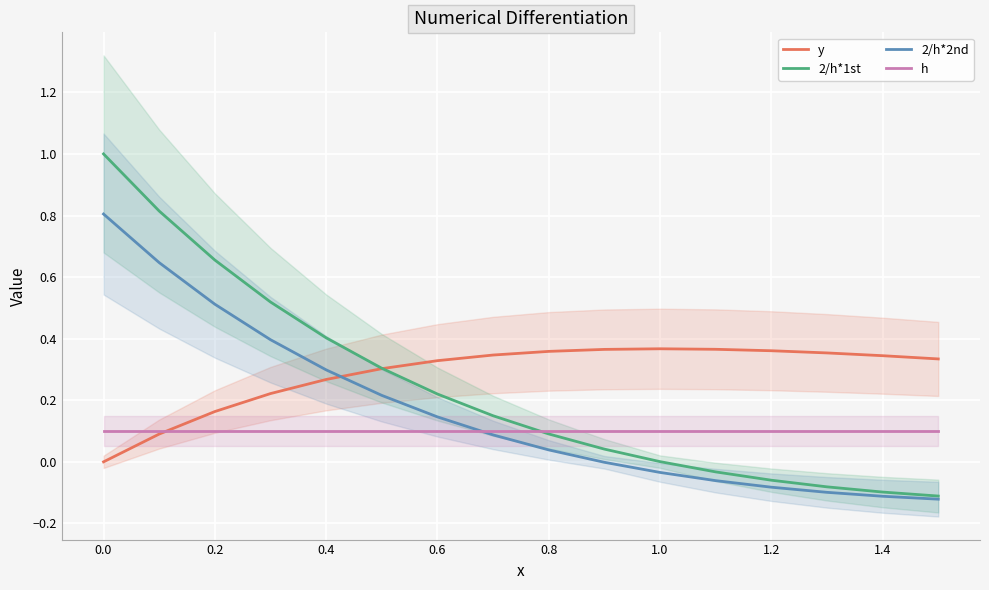

Reading left to right, list all the values displayed in this chart.

y: 0.0	0.1	0.2	0.2	0.3	0.3	0.3	0.3	0.4	0.4	0.4	0.4	0.4	0.4	0.3	0.3
2/h*1st: 1.0	0.8	0.7	0.5	0.4	0.3	0.2	0.1	0.1	0.0	0.0	-0.0	-0.1	-0.1	-0.1	-0.1
2/h*2nd: 0.8	0.6	0.5	0.4	0.3	0.2	0.1	0.1	0.0	-0.0	-0.0	-0.1	-0.1	-0.1	-0.1	-0.1
h: 0.1	0.1	0.1	0.1	0.1	0.1	0.1	0.1	0.1	0.1	0.1	0.1	0.1	0.1	0.1	0.1